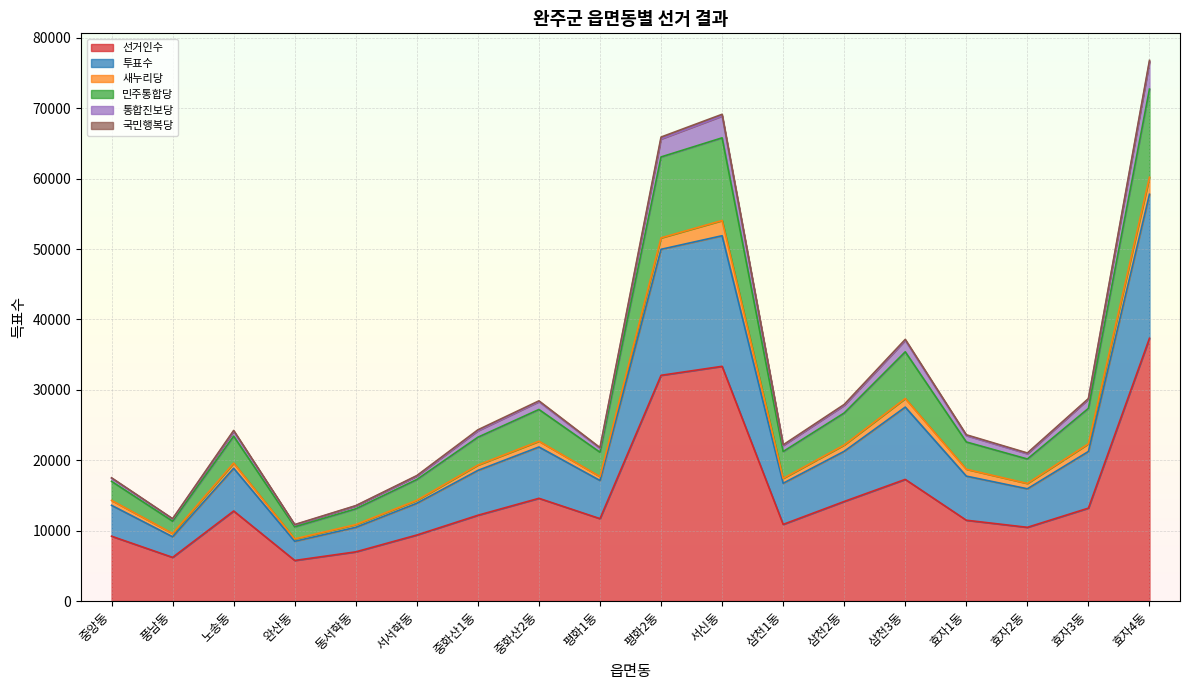

What is the lowest value of the 선거인수 series?

5767